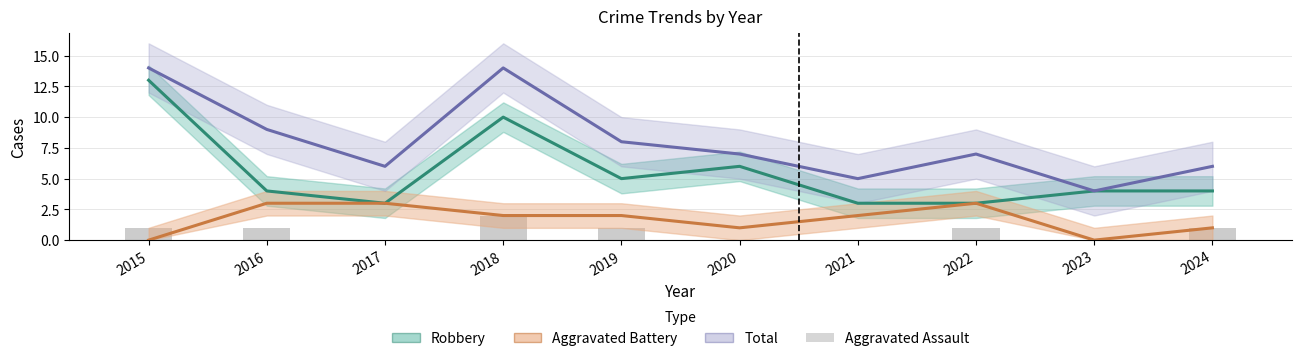

Are the bars grouped side by side (vs. stacked)?

Yes